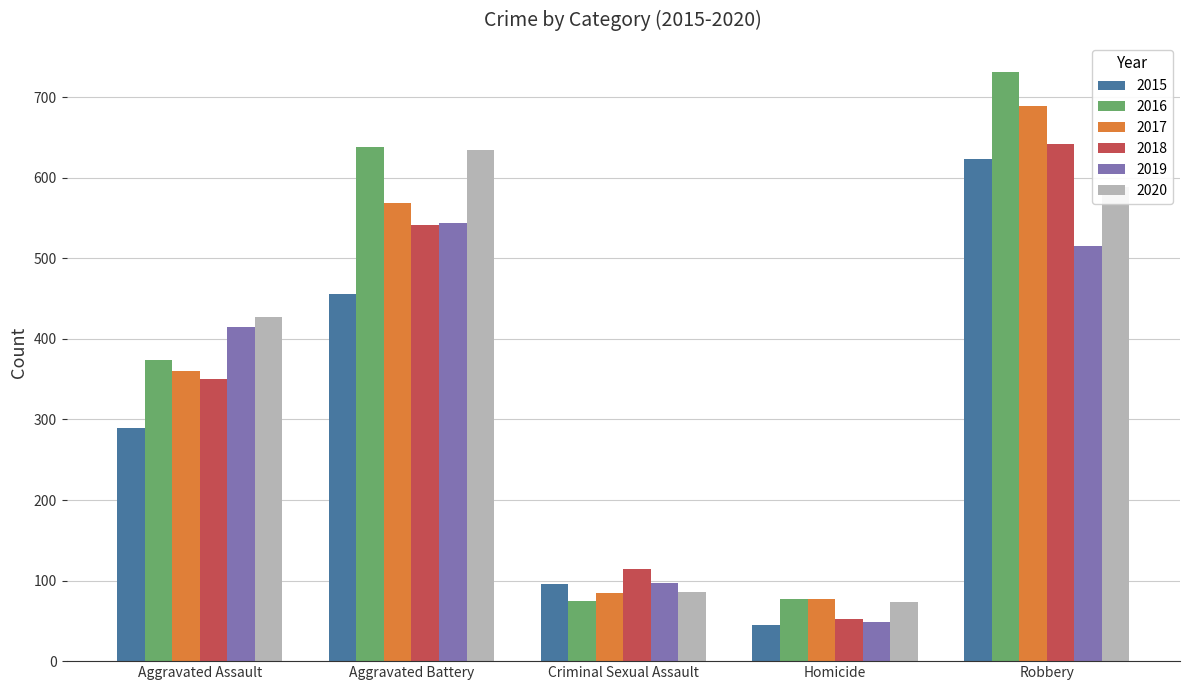

What is the maximum value shown in the chart?

731